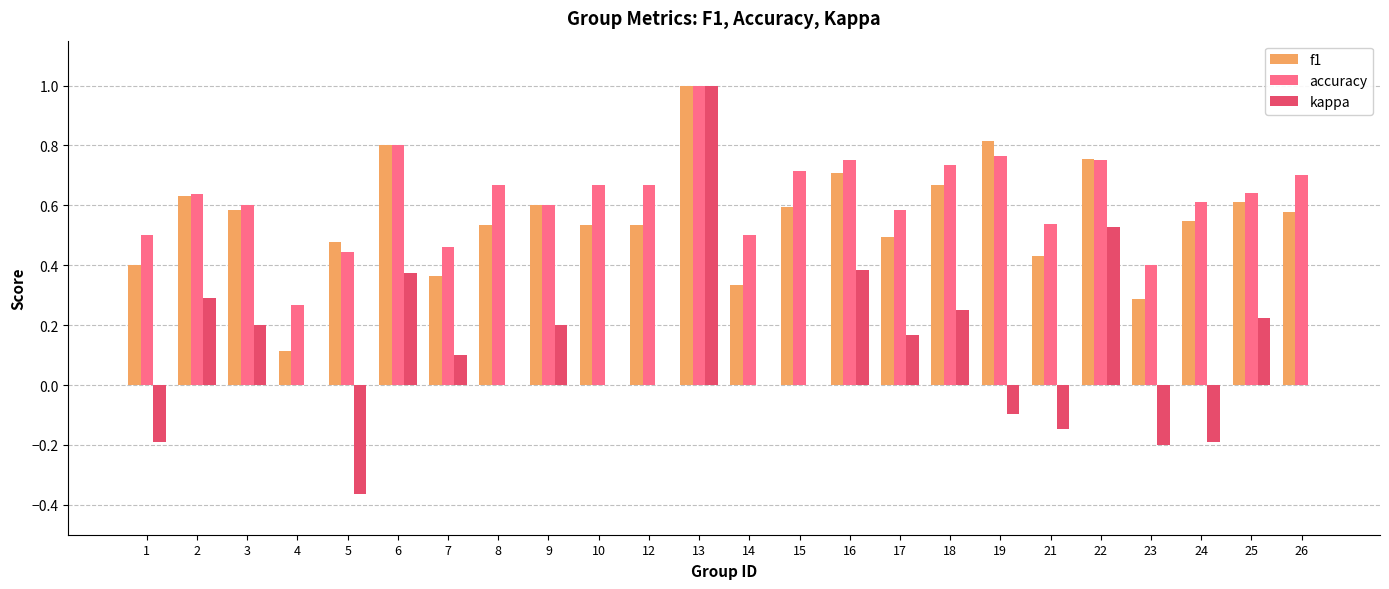

What is the maximum value for f1?

1.0